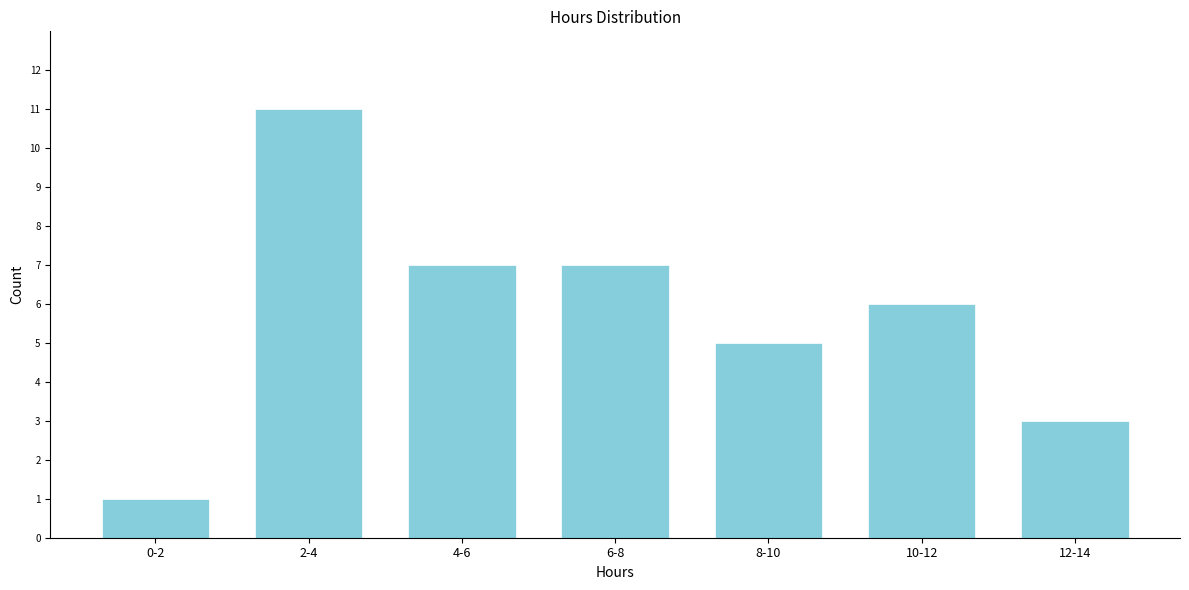

Reading left to right, transcribe all the data shown in this chart.

1	11	7	7	5	6	3